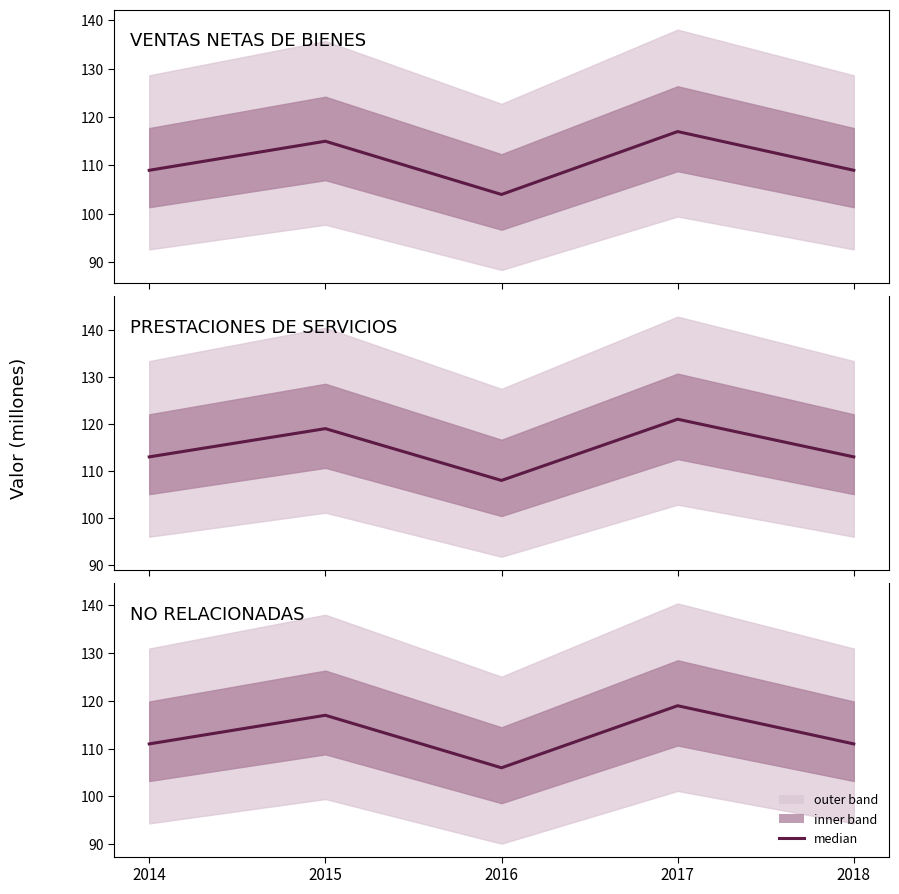

Reading right to left, transcribe all the data shown in this chart.

VENTAS NETAS DE BIENES: 2018=109	2017=117	2016=104	2015=115	2014=109
PRESTACIONES DE SERVICIOS: 2018=113	2017=121	2016=108	2015=119	2014=113
NO RELACIONADAS: 2018=111	2017=119	2016=106	2015=117	2014=111